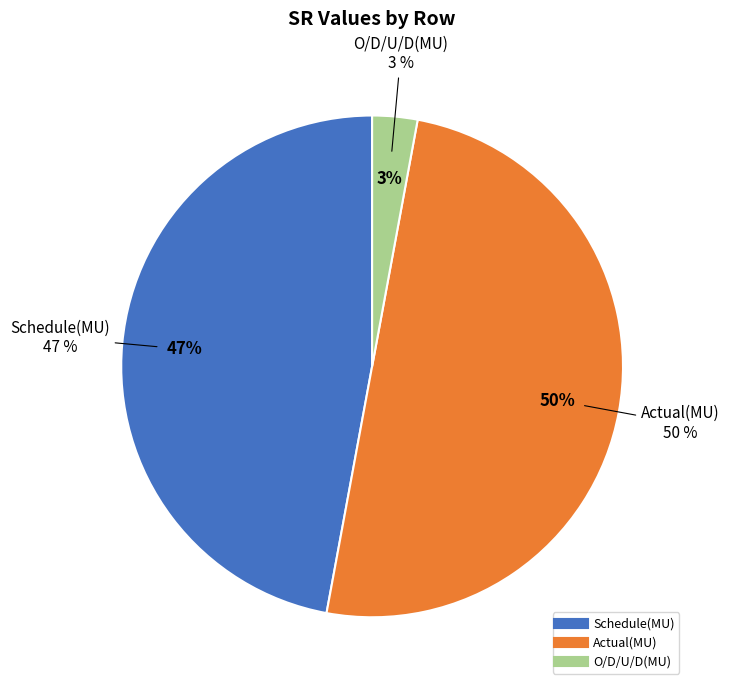

What is the largest slice in the pie chart?

Actual(MU)